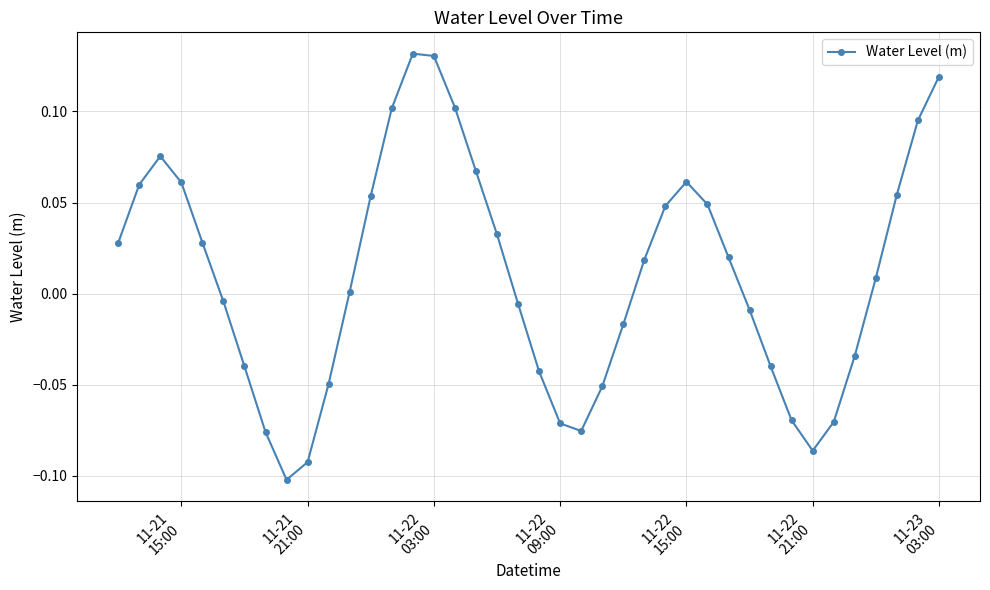

True or false: there are more than 1 points higher than both neighbors.

True